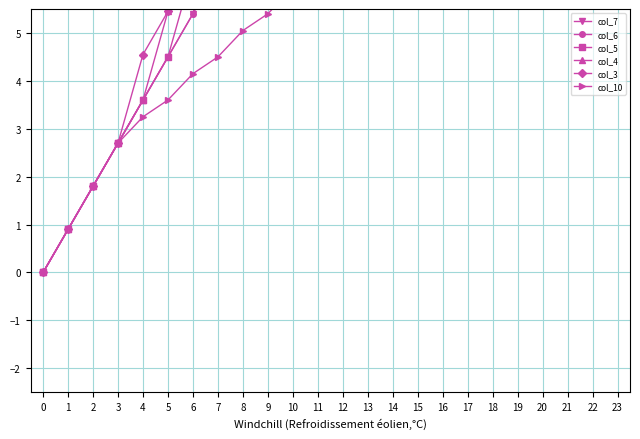

What is the difference between the maximum and minimum values in the col_7 series?

16.4